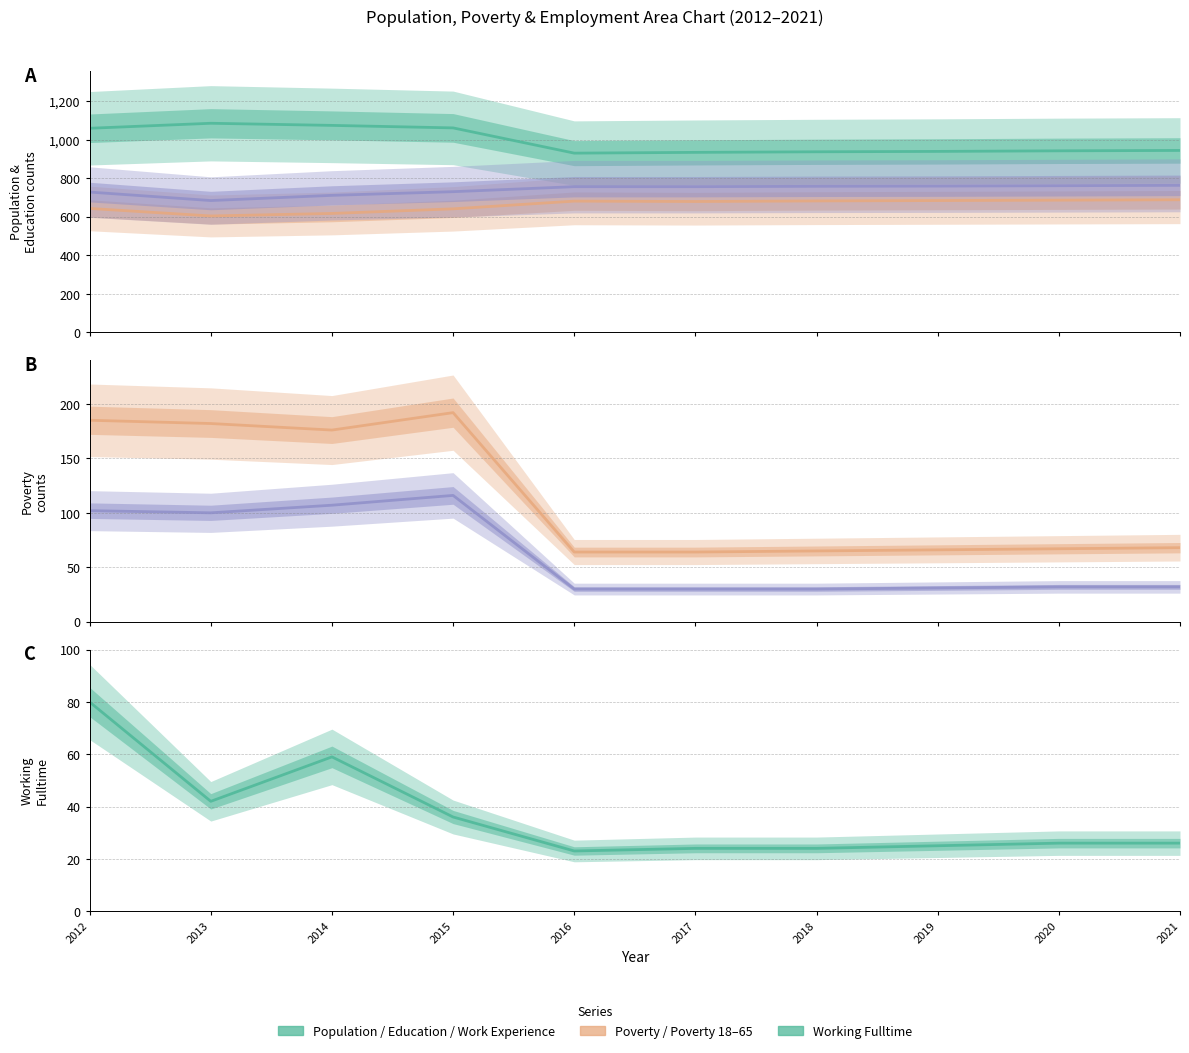

At which category does Working_Fulltime reach its first local valley?

2013